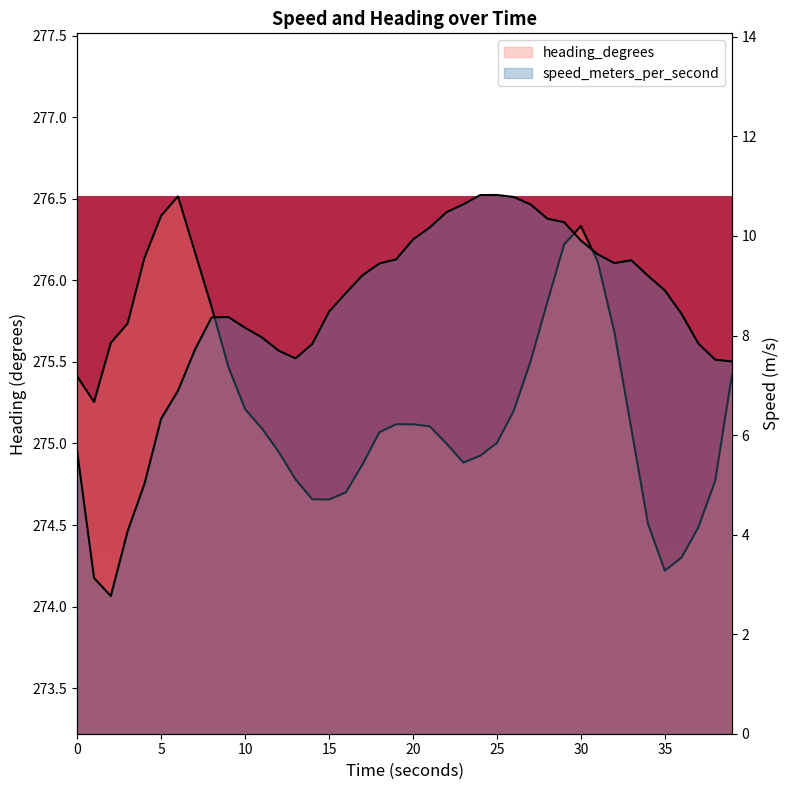

The value of speed_meters_per_second at 31.0 is 13.9. True or false?

False